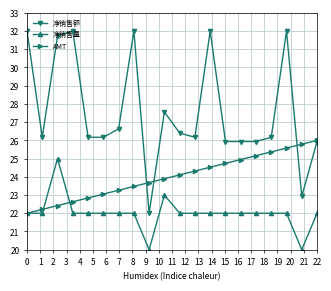

What is the smallest value displayed?

20.0